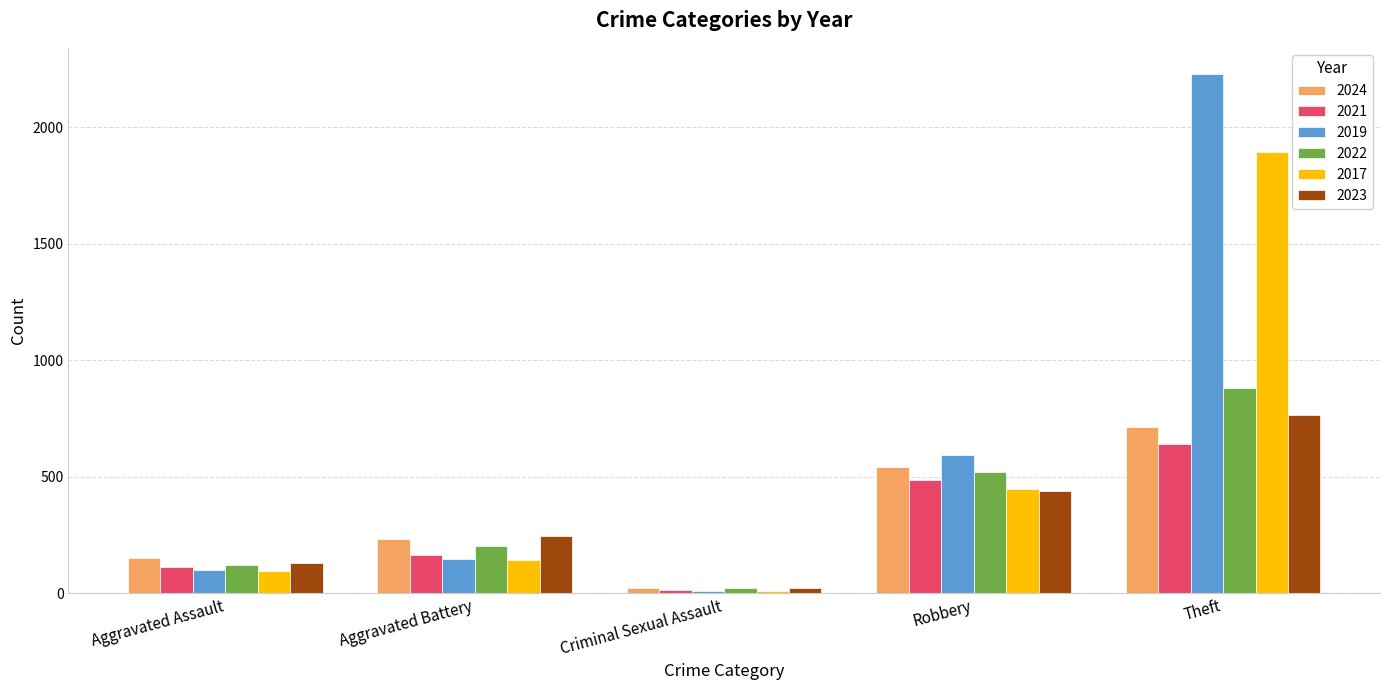

Reading left to right, list all the values displayed in this chart.

2024: Aggravated Assault=152	Aggravated Battery=232	Criminal Sexual Assault=24	Robbery=543	Theft=712
2021: Aggravated Assault=110	Aggravated Battery=163	Criminal Sexual Assault=14	Robbery=484	Theft=642
2019: Aggravated Assault=98	Aggravated Battery=148	Criminal Sexual Assault=8	Robbery=591	Theft=2230
2022: Aggravated Assault=121	Aggravated Battery=202	Criminal Sexual Assault=24	Robbery=521	Theft=880
2017: Aggravated Assault=95	Aggravated Battery=142	Criminal Sexual Assault=8	Robbery=446	Theft=1896
2023: Aggravated Assault=130	Aggravated Battery=244	Criminal Sexual Assault=22	Robbery=440	Theft=766